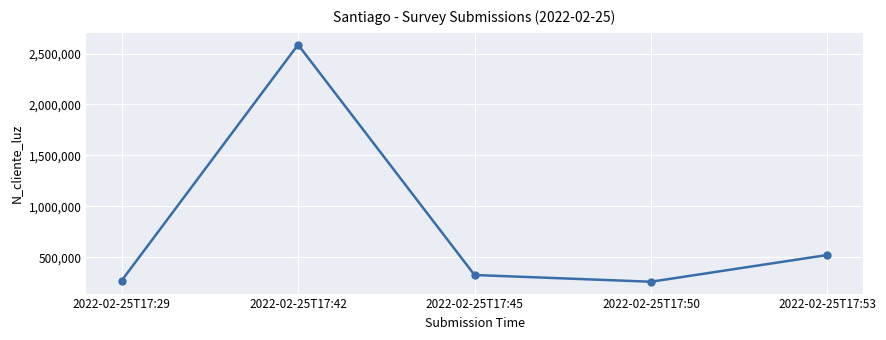

What is the smallest value displayed?

258663